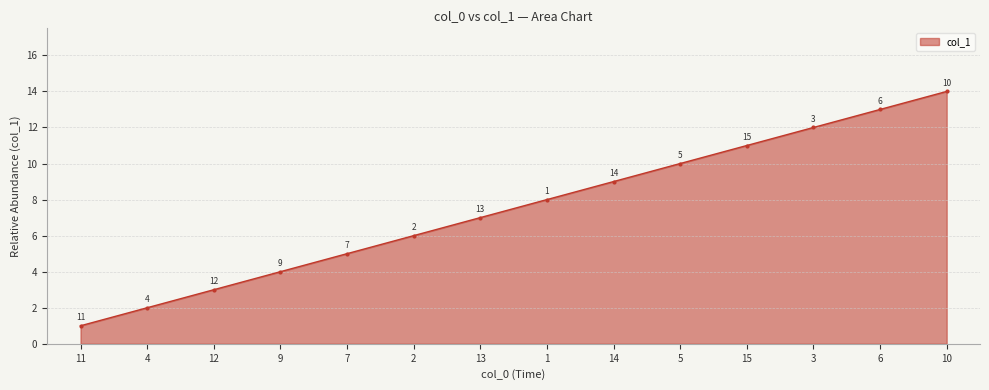

What is the sum of all values?

105